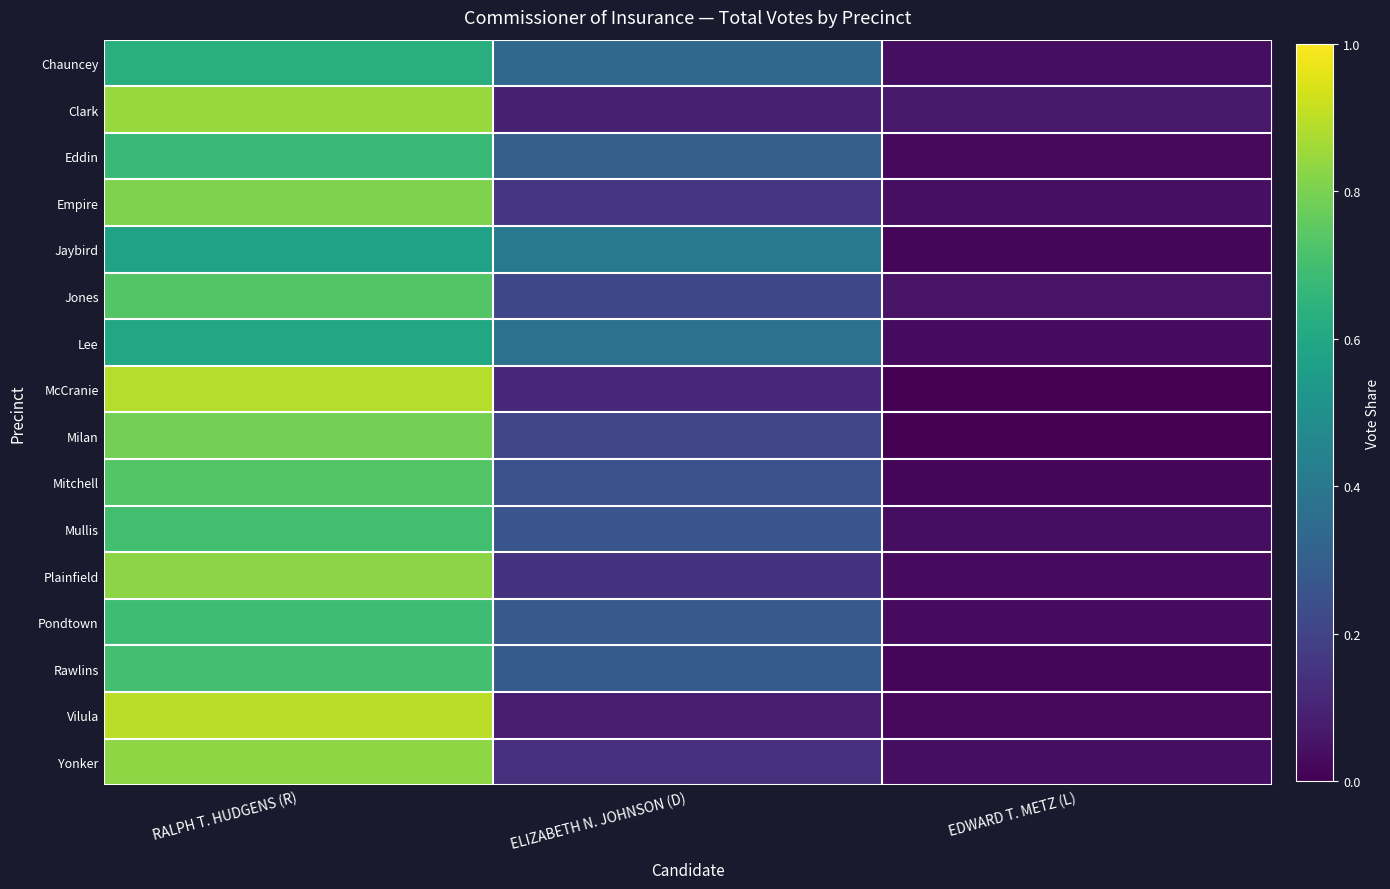

Which category has the highest value across all series?

RALPH T. HUDGENS (R)